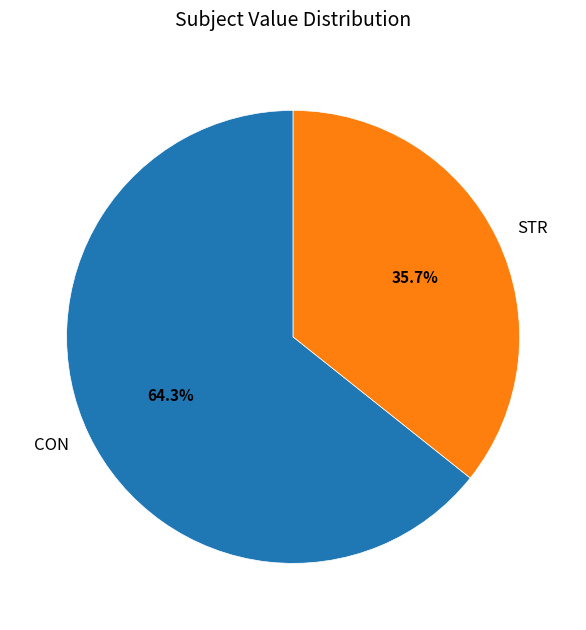

To the nearest percent, what percentage of the pie is CON?

64%